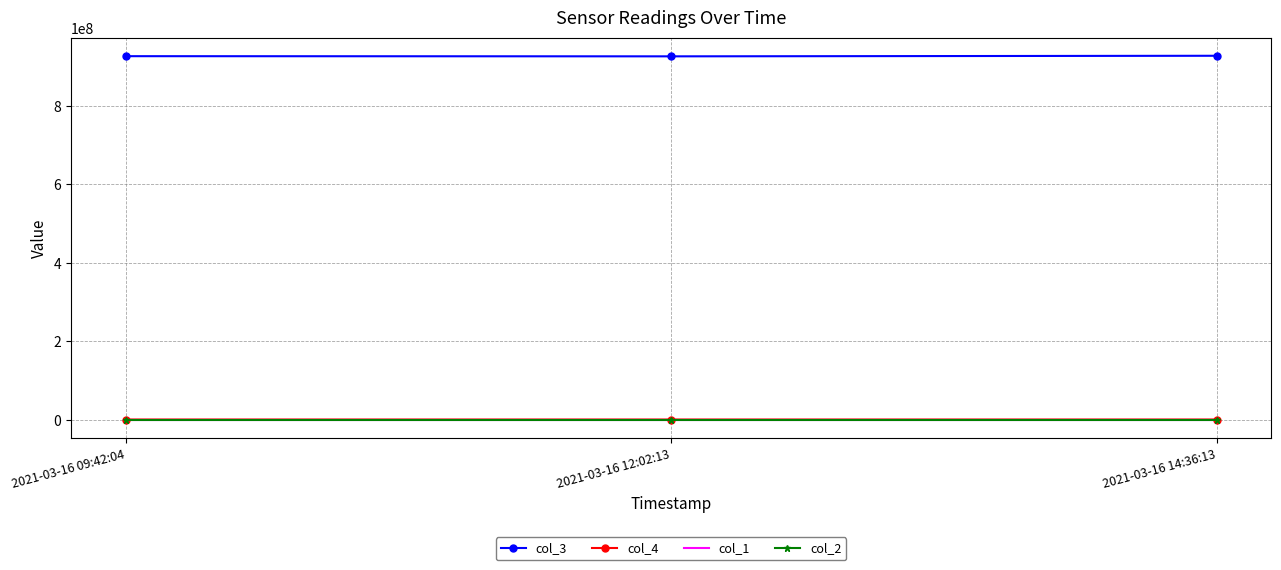

Count the col_3 values in the range 926620958 to 928095638.

3